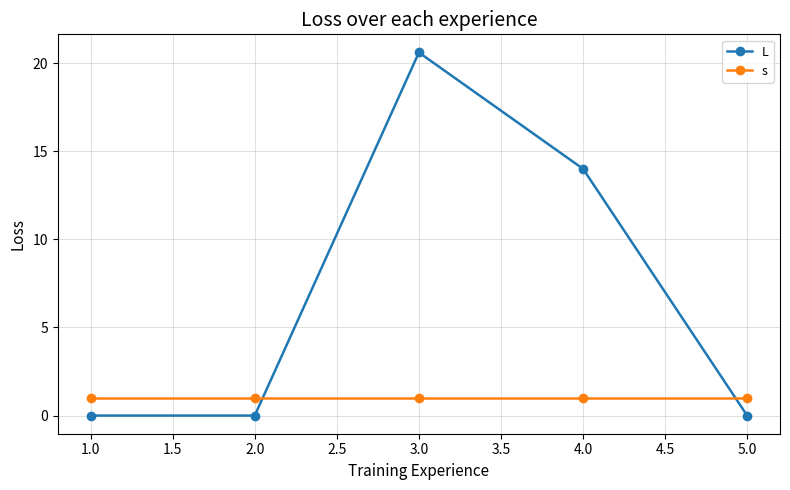

List the series in order of their overall mean, lowest first.

s, L